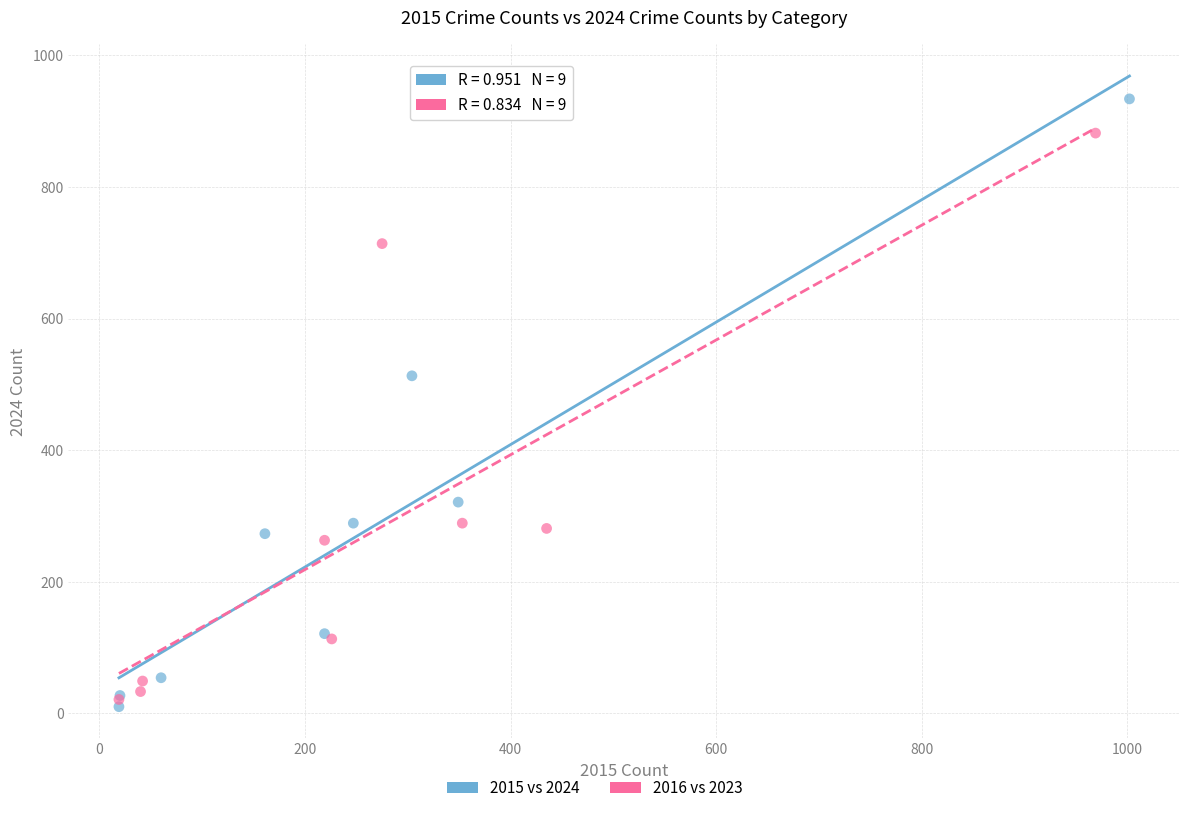

Which series has the largest Y range (max minus min)?

2015 vs 2024